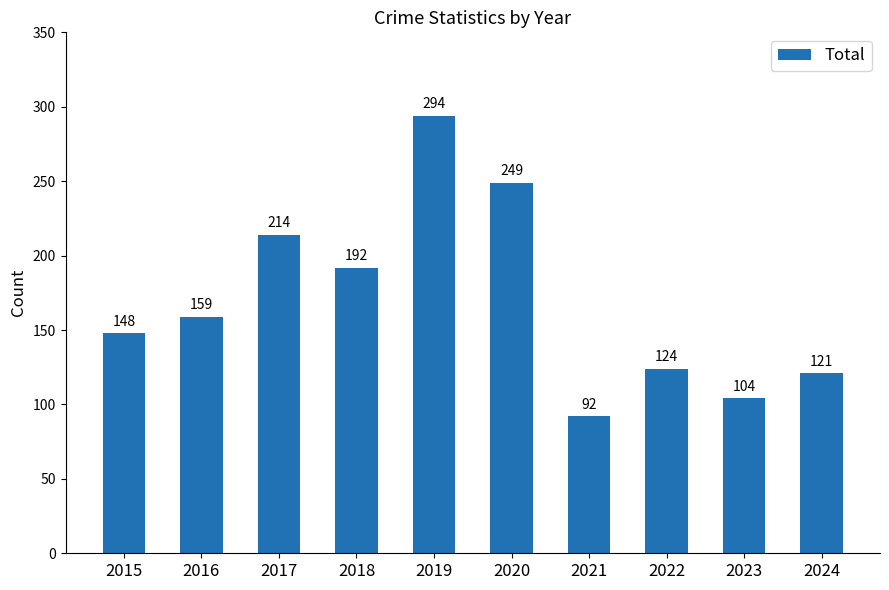

What is the sum of all values?

1697